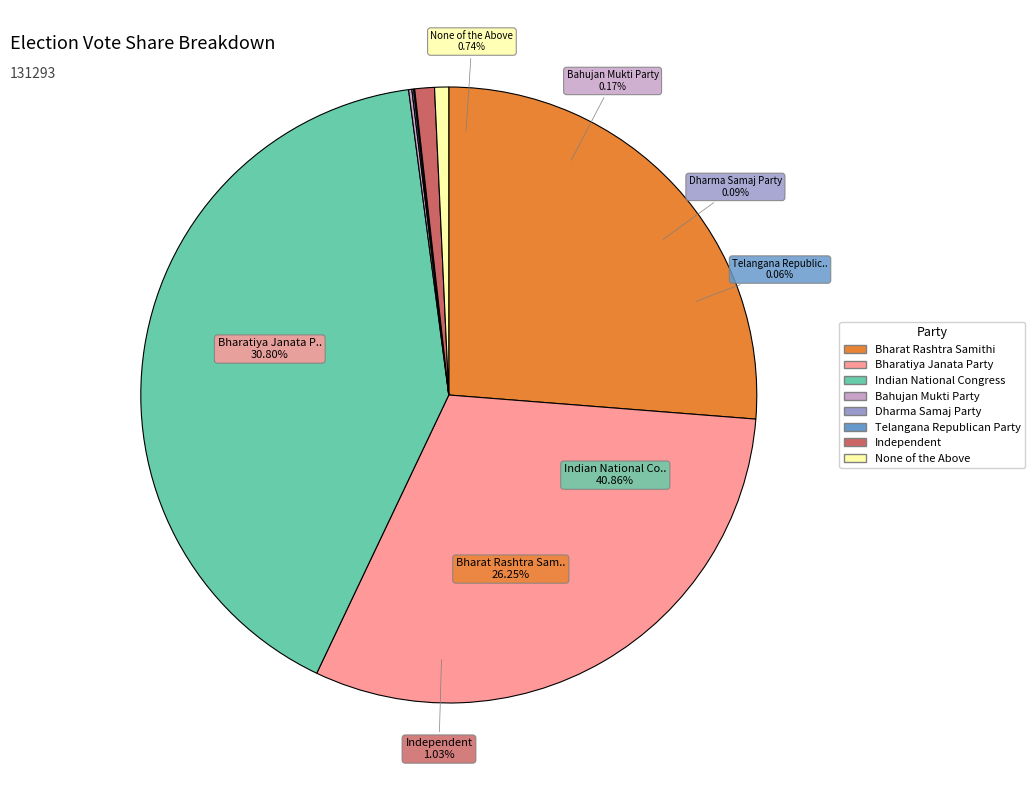

Combined, what portion of the pie is Independent and Dharma Samaj Party?

1.1%